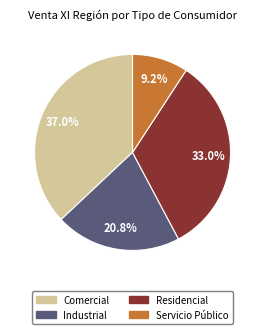

To the nearest percent, what is the average slice percentage?

25%